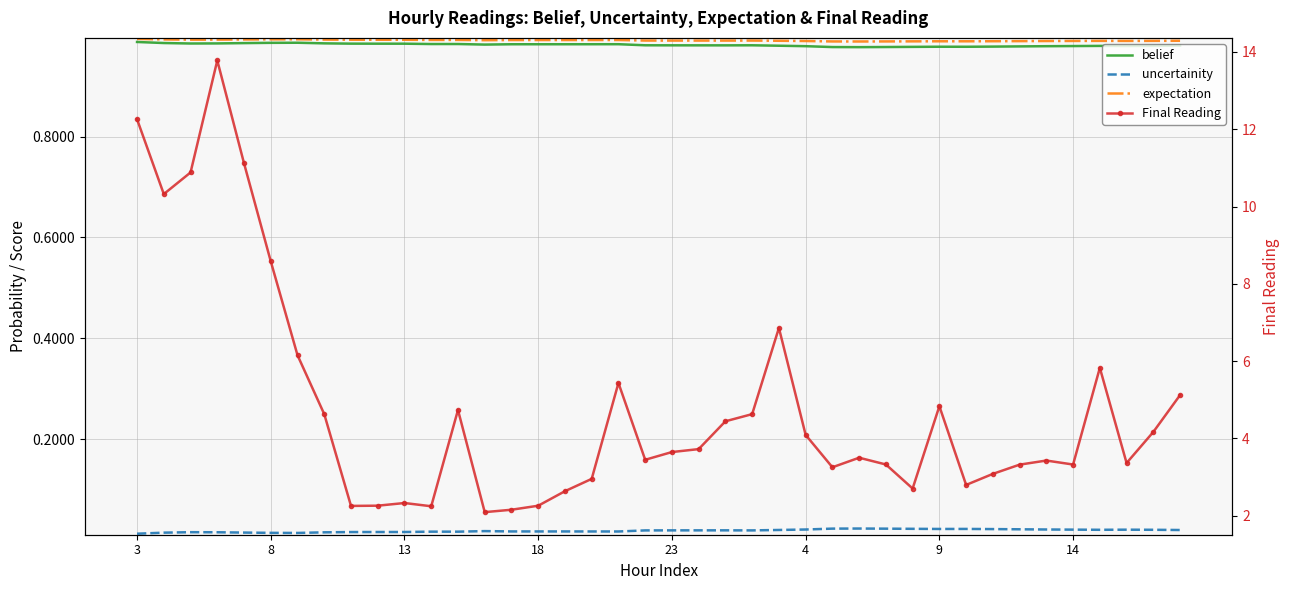

The uncertainity series shows 0.0 at 13. True or false?

True